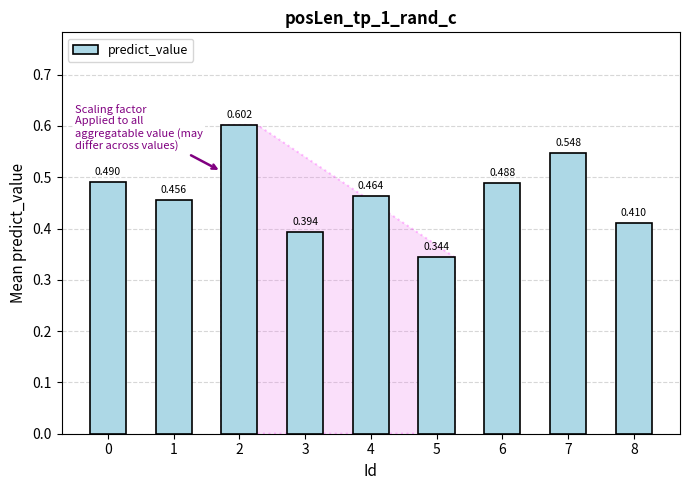

What is the value of the 5th bar from the left?

0.5